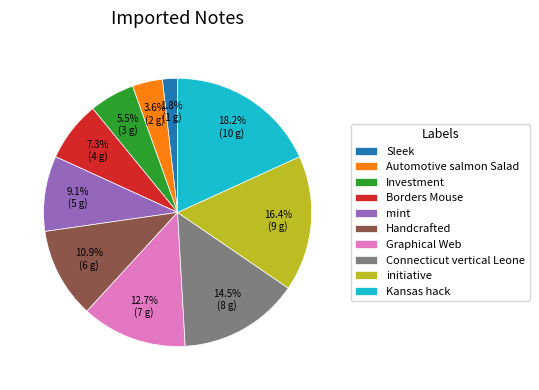

Rank the categories by value from lowest to highest.

Sleek, Automotive salmon Salad, Investment, Borders Mouse, mint, Handcrafted, Graphical Web, Connecticut vertical Leone, initiative, Kansas hack